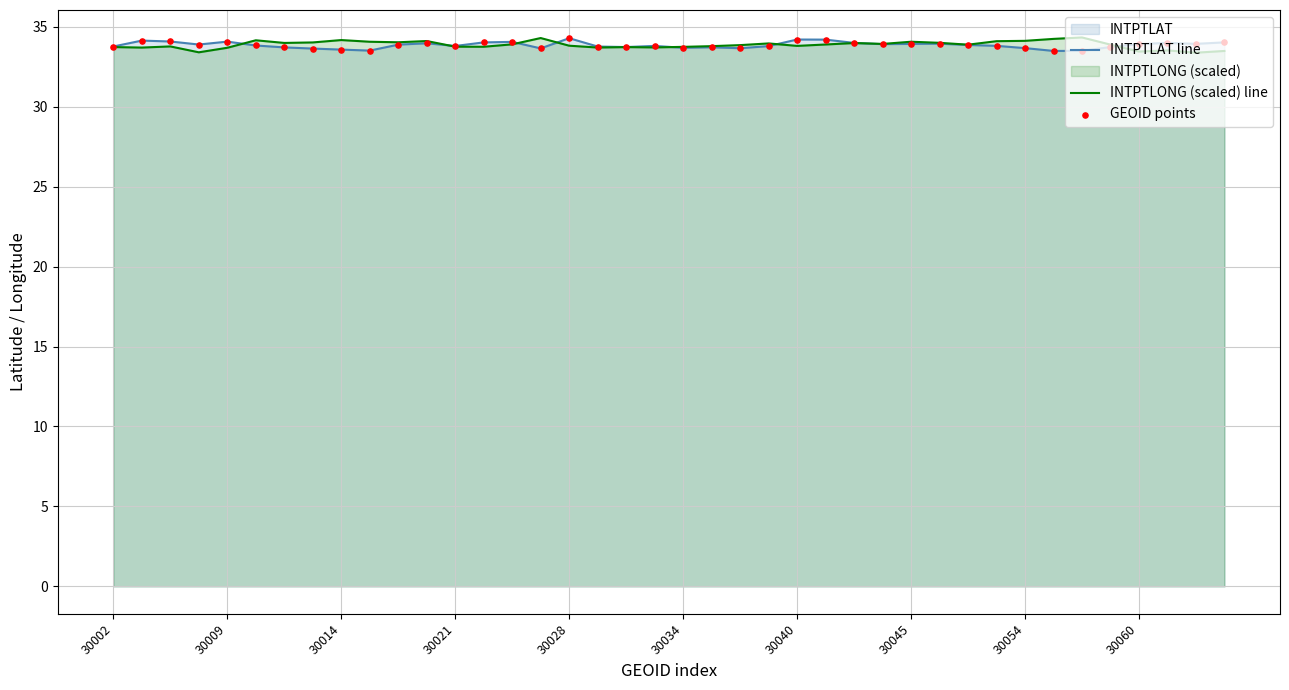

What is the maximum value for INTPTLAT line?

34.3